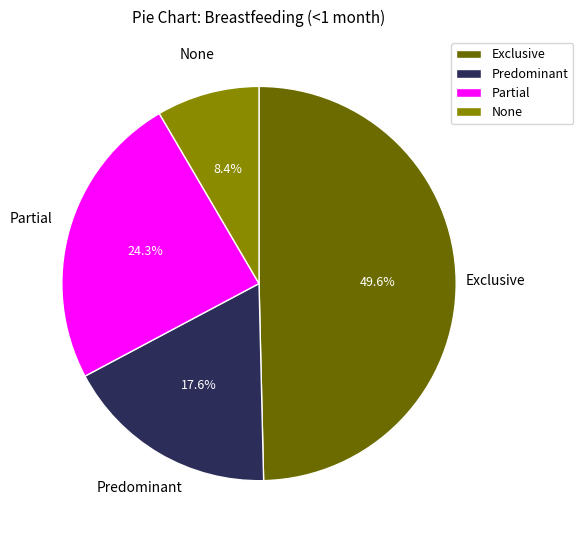

True or false: None accounts for 8% of the total.

True